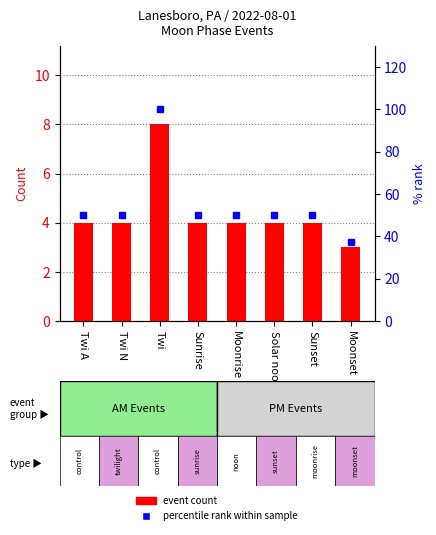

What is the highest value of the event count series?

8.0